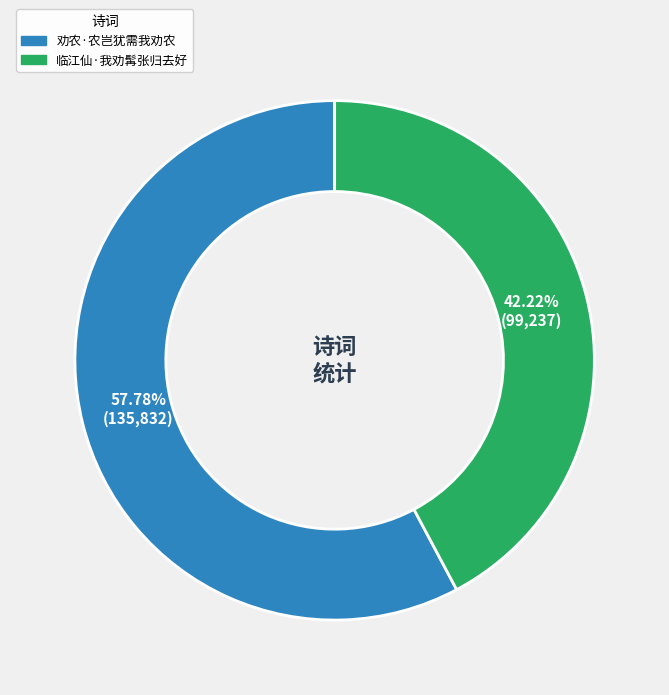

Does 临江仙·我劝髯张归去好 account for over 50% of the chart?

No